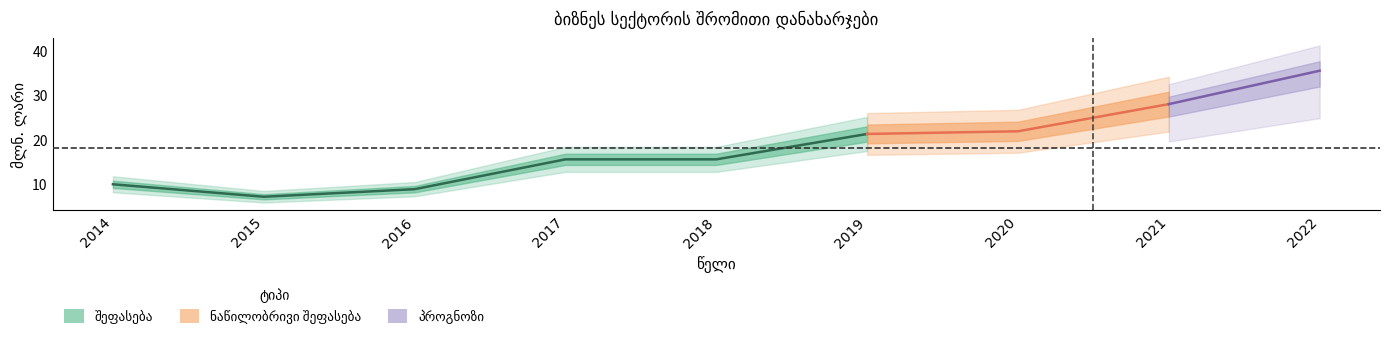

What is the ratio of the value at 2019 to the value at 2015?

3.0